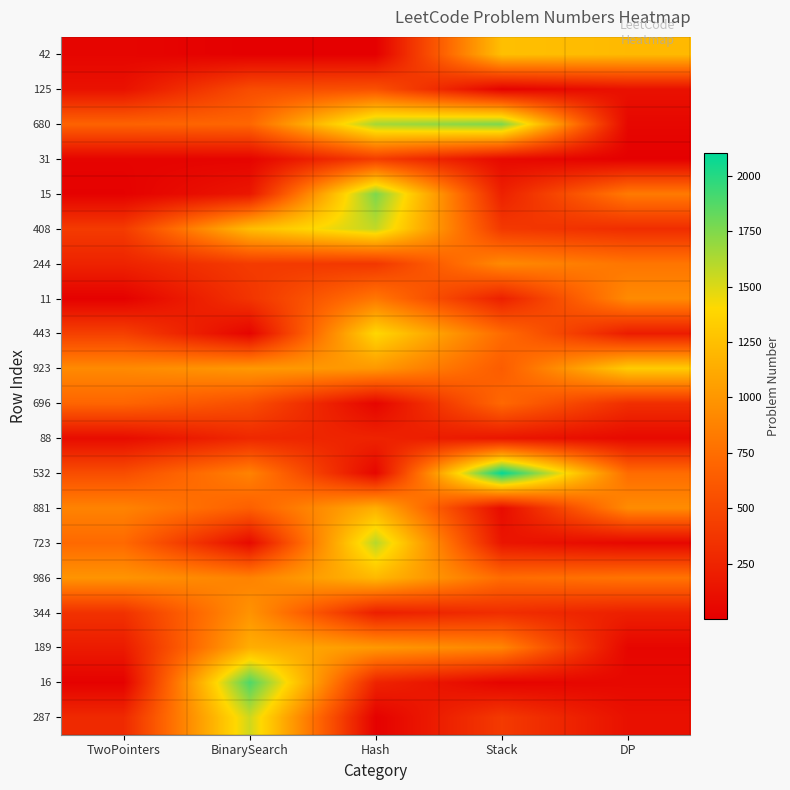

Reading right to left, what are all the values shown in this chart?

42: DP=1216	Stack=1249	Hash=1	BinarySearch=4	TwoPointers=42
125: DP=121	Stack=20	Hash=560	BinarySearch=528	TwoPointers=125
680: DP=53	Stack=1762	Hash=1650	BinarySearch=704	TwoPointers=680
31: DP=5	Stack=71	Hash=423	BinarySearch=33	TwoPointers=31
15: DP=828	Stack=227	Hash=1762	BinarySearch=162	TwoPointers=15
408: DP=312	Stack=394	Hash=1570	BinarySearch=1235	TwoPointers=408
244: DP=799	Stack=921	Hash=380	BinarySearch=410	TwoPointers=244
11: DP=926	Stack=224	Hash=811	BinarySearch=362	TwoPointers=11
443: DP=198	Stack=735	Hash=1396	BinarySearch=34	TwoPointers=443
923: DP=1326	Stack=636	Hash=1010	BinarySearch=1011	TwoPointers=923
696: DP=322	Stack=716	Hash=41	BinarySearch=540	TwoPointers=696
88: DP=70	Stack=155	Hash=244	BinarySearch=278	TwoPointers=88
532: DP=740	Stack=2104	Hash=49	BinarySearch=878	TwoPointers=532
881: DP=935	Stack=84	Hash=1152	BinarySearch=658	TwoPointers=881
723: DP=55	Stack=150	Hash=1604	BinarySearch=74	TwoPointers=723
986: DP=790	Stack=739	Hash=1207	BinarySearch=875	TwoPointers=986
344: DP=221	Stack=316	Hash=217	BinarySearch=981	TwoPointers=344
189: DP=45	Stack=895	Hash=1015	BinarySearch=1146	TwoPointers=189
16: DP=62	Stack=32	Hash=249	BinarySearch=1891	TwoPointers=16
287: DP=118	Stack=402	Hash=12	BinarySearch=1539	TwoPointers=287